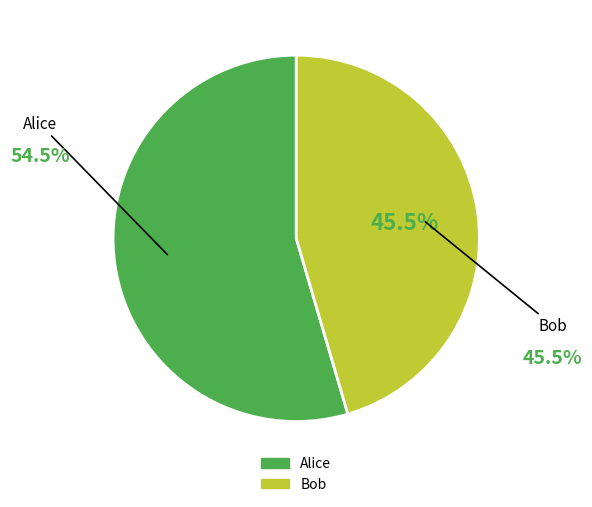

Is there a majority slice in this chart?

Yes